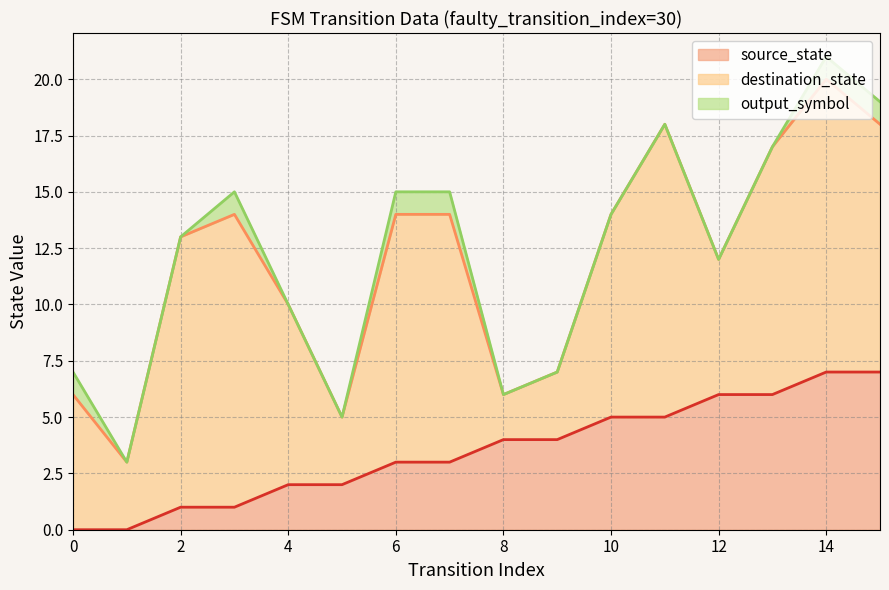

True or false: output_symbol and destination_state intersect in this chart.

False